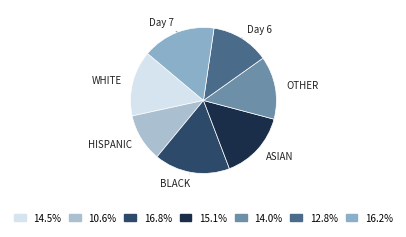

How many slices are in this pie chart?

7